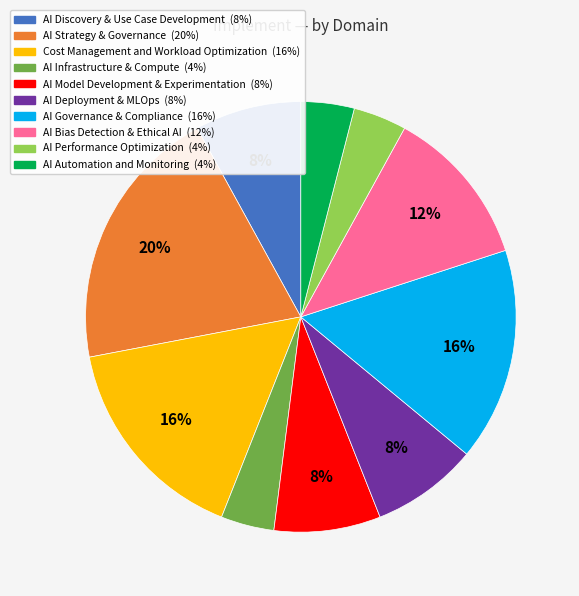

How many slices are in this pie chart?

10